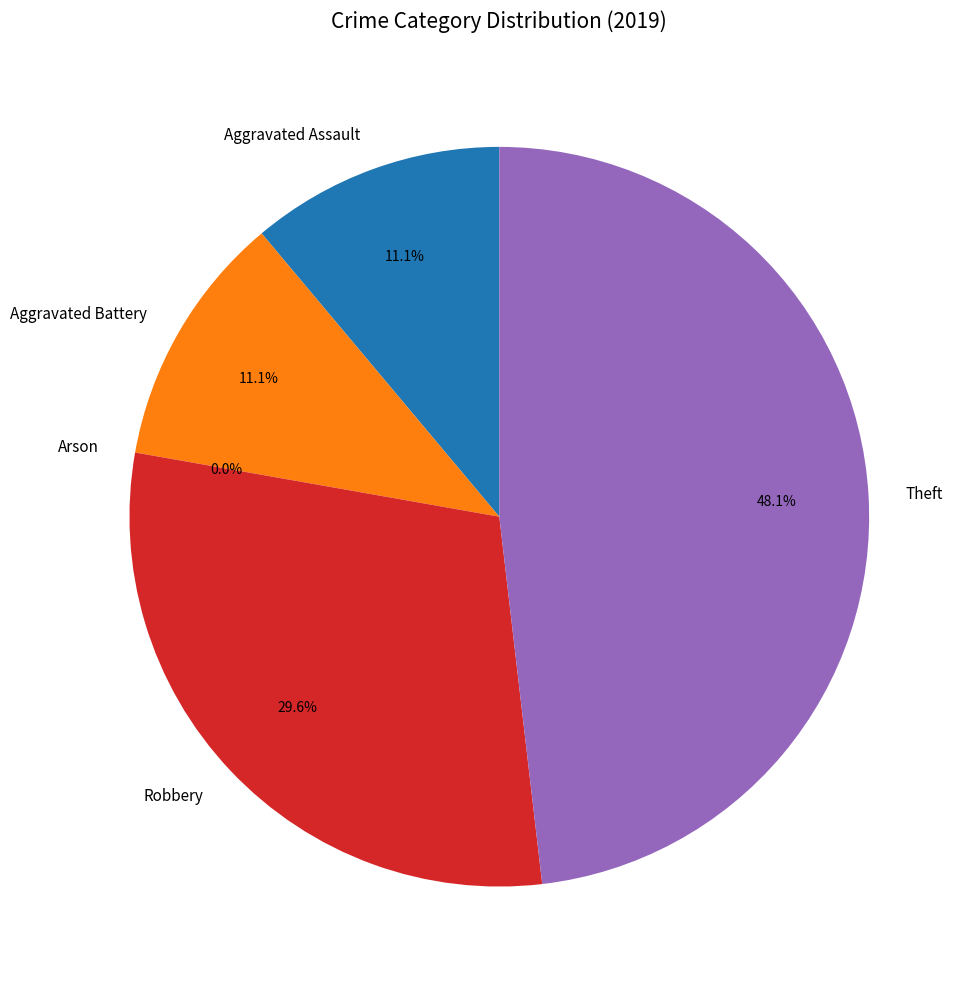

What percentage is the Robbery slice, to the nearest percent?

30%